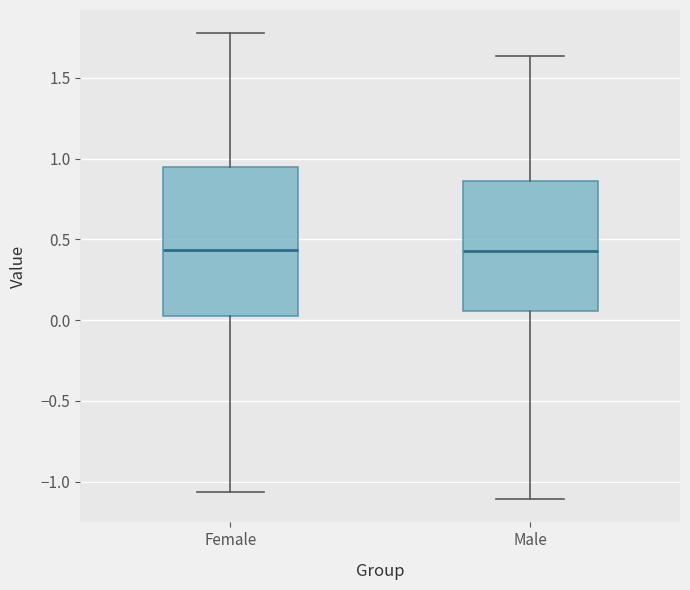

Reading left to right, transcribe this box plot: for each box, give where its median line is, the range the box spans, and where its two whiskers end, as read against the y-axis. The values are not printed on the chart, so give them approximately, as read against the axis.

Female: median 0.45, box 0.05 to 0.95, whiskers -1.05 to 1.80
Male: median 0.45, box 0.05 to 0.85, whiskers -1.10 to 1.65